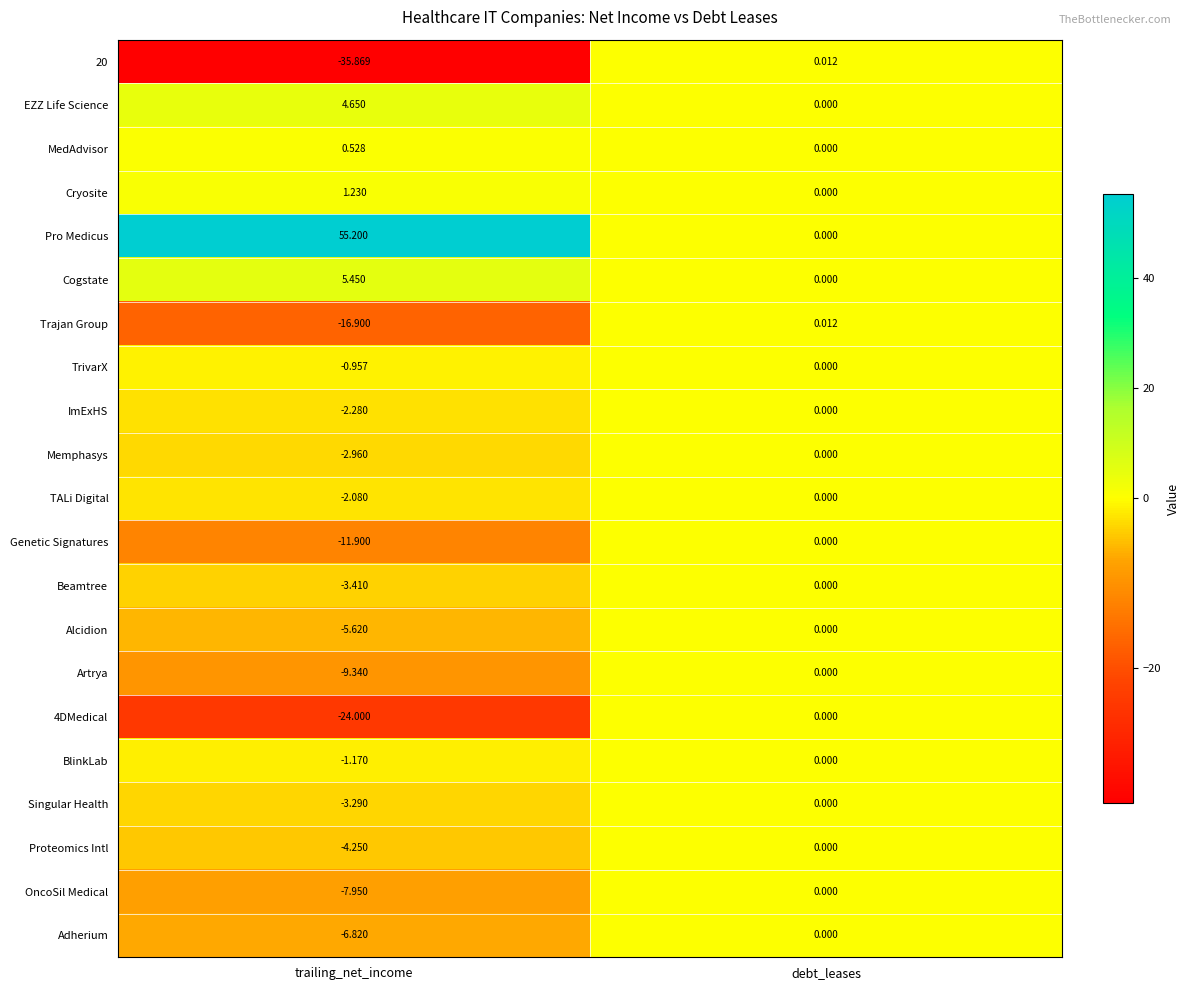

How many categories are shown in the chart?

2